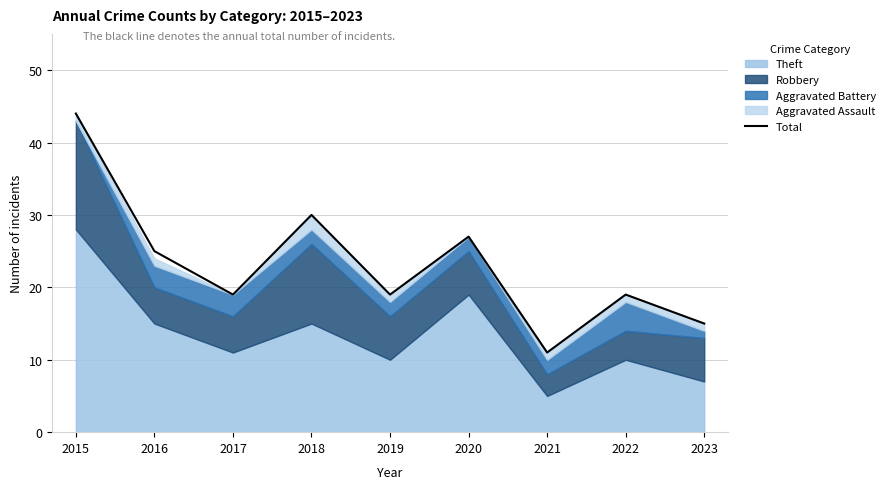

The chart shows a value of 44 at 2020. True or false?

False